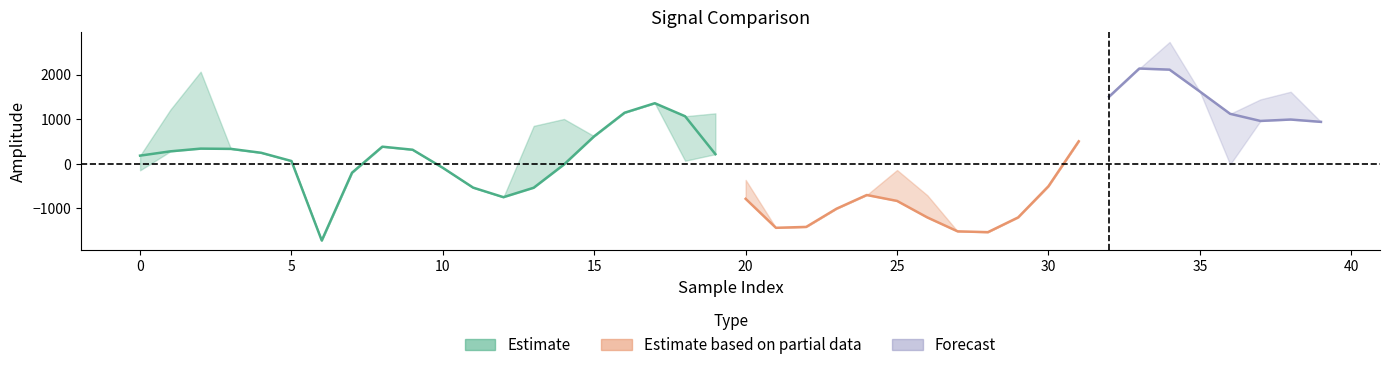

What is the value of the target point at the 1st from the left?

183.6